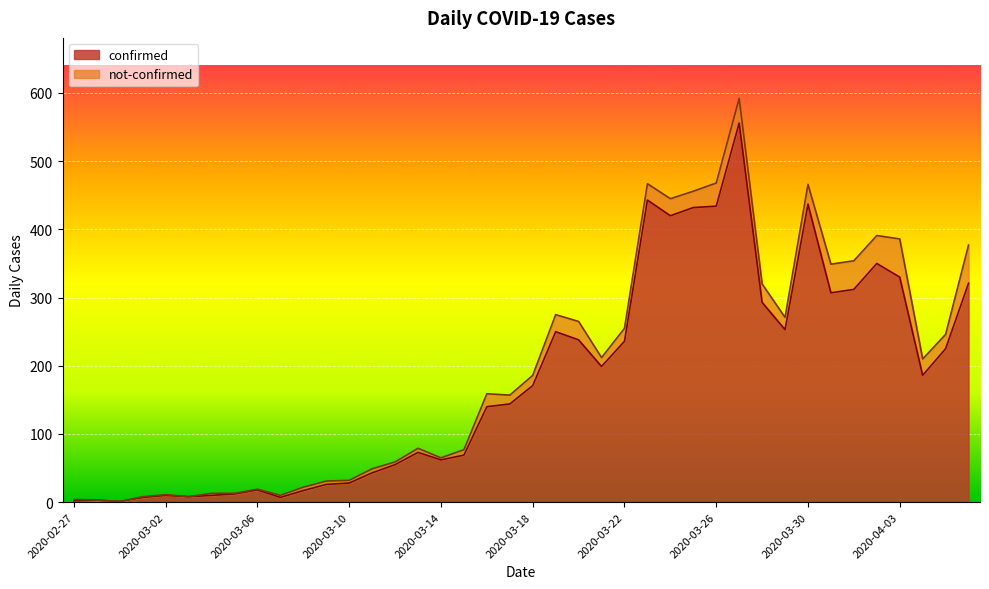

Count the number of values greater than 171.

19